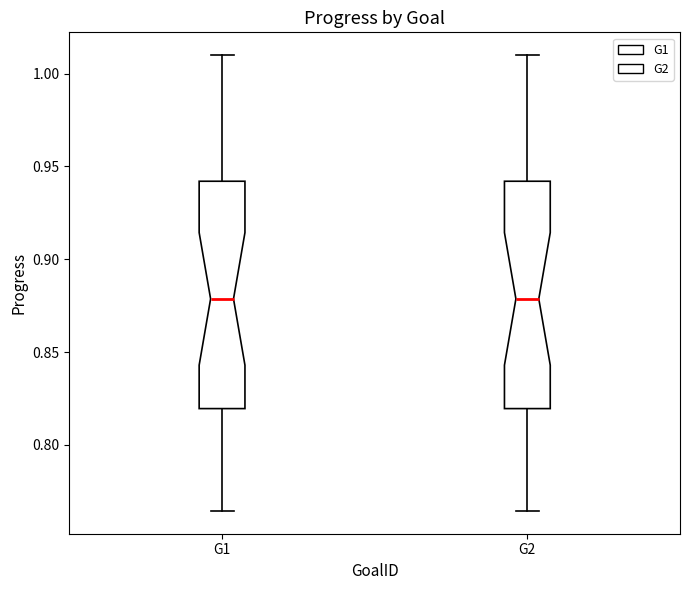

Reading left to right, read every box against the y-axis: the position of its median line, the range the box covers, and the ends of its whiskers. The values are not printed on the chart, so give them approximately, as read against the axis.

G1: median 0.880, box 0.820 to 0.940, whiskers 0.765 to 1.010
G2: median 0.880, box 0.820 to 0.940, whiskers 0.765 to 1.010